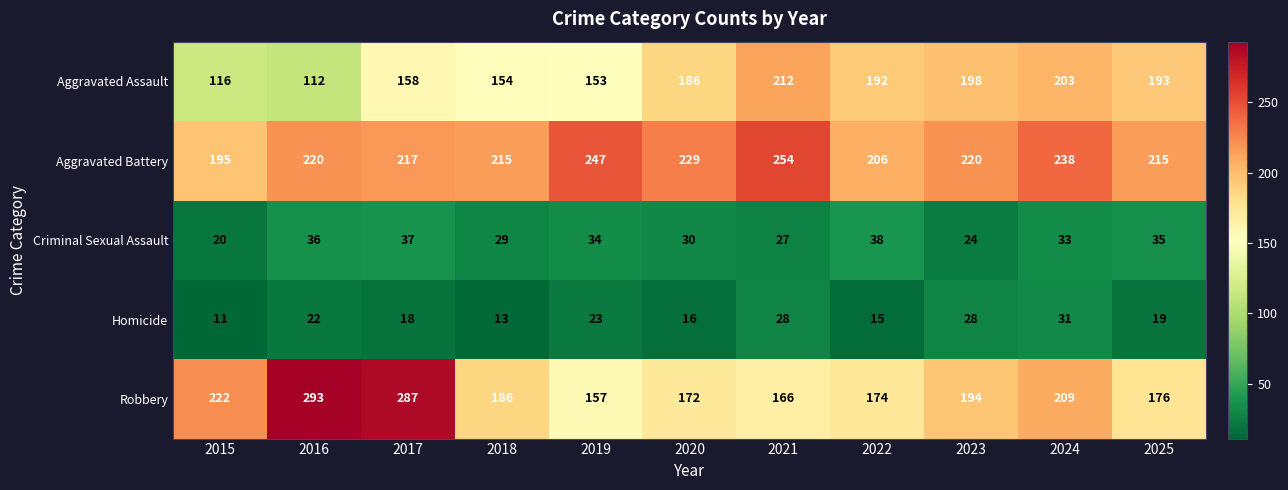

Which series changed the most between 2019 and 2020?

Aggravated Assault